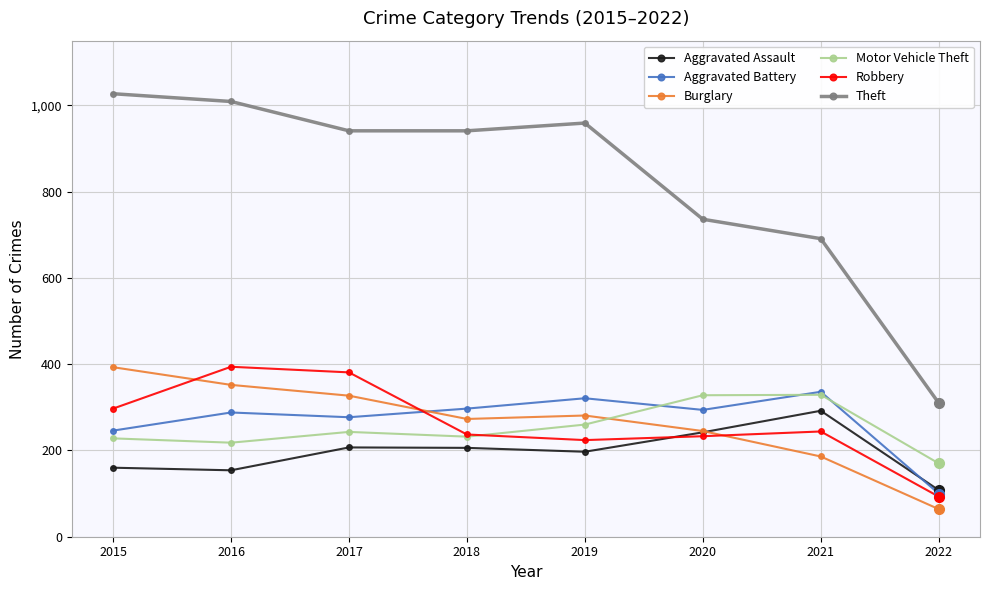

What is the value of the Robbery point at the 6th from the left?

233